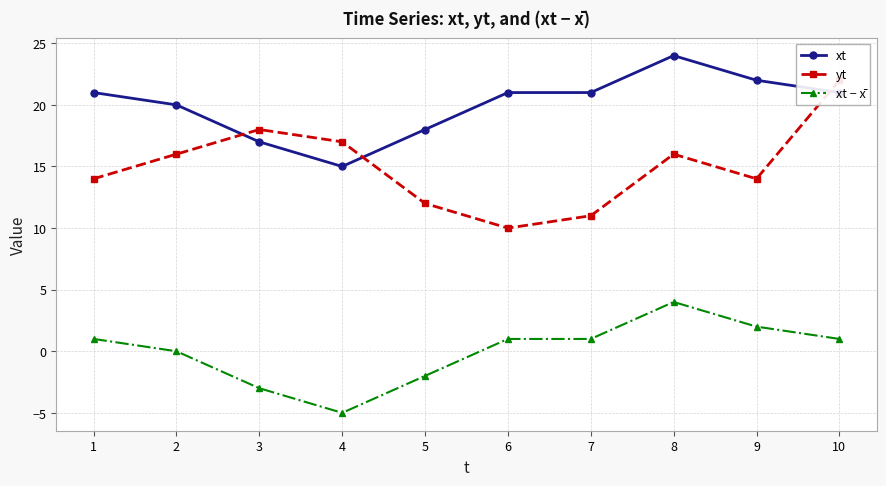

Where does the xt − x̄ series first go above 1?

8